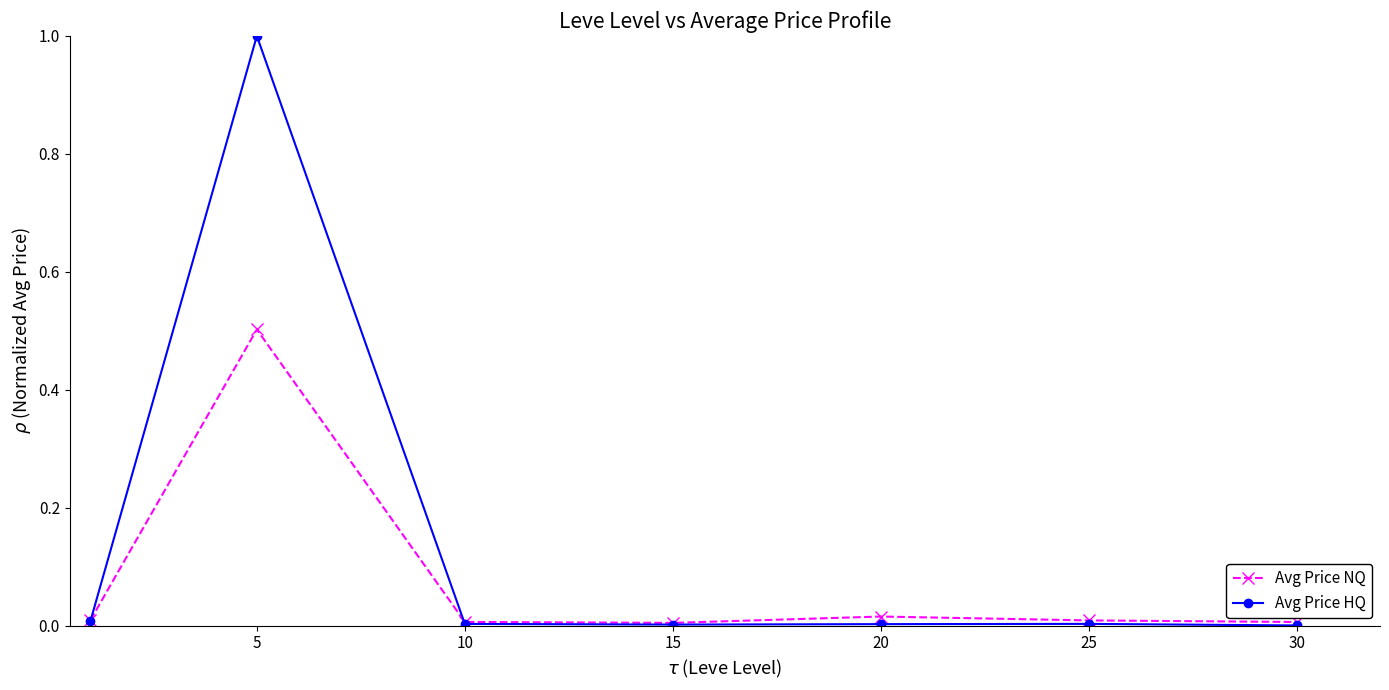

How many data points does each series have?

7